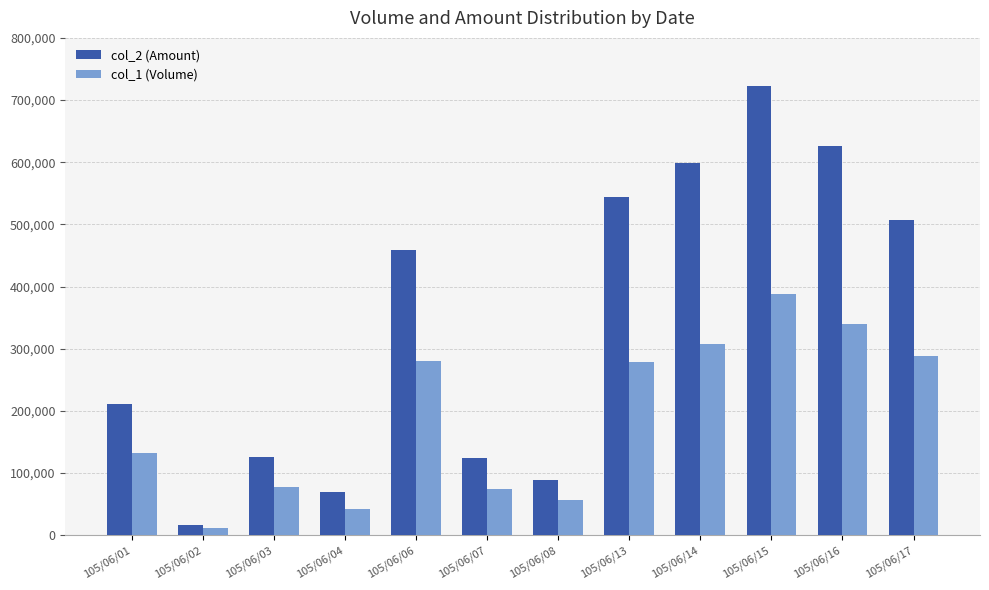

Which category has the lowest value in the col_2 (Amount) series?

105/06/02